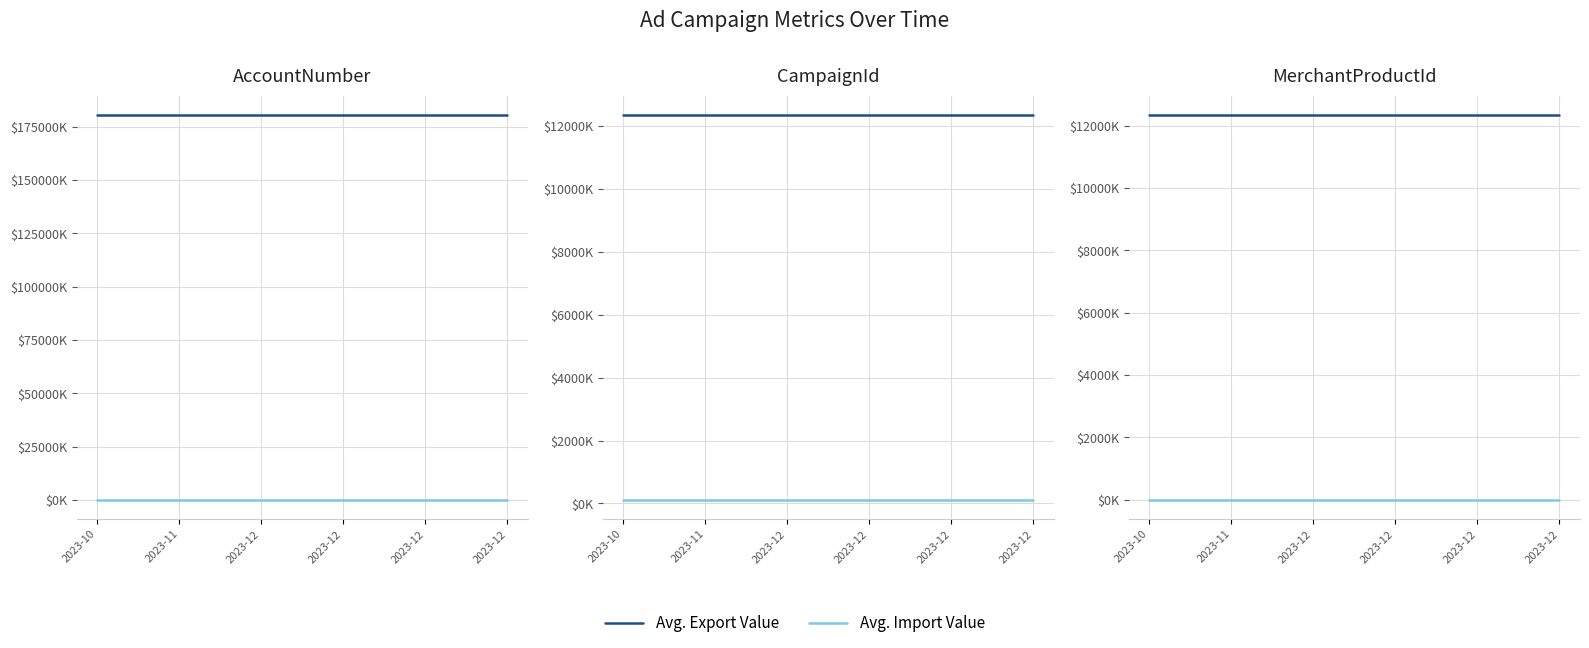

True or false: Avg. Export Value and Avg. Import Value cross at least once.

False